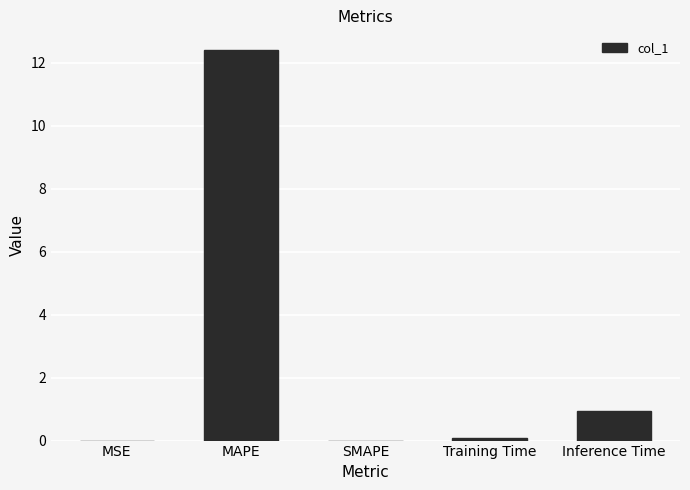

What is the greatest value displayed?

12.4